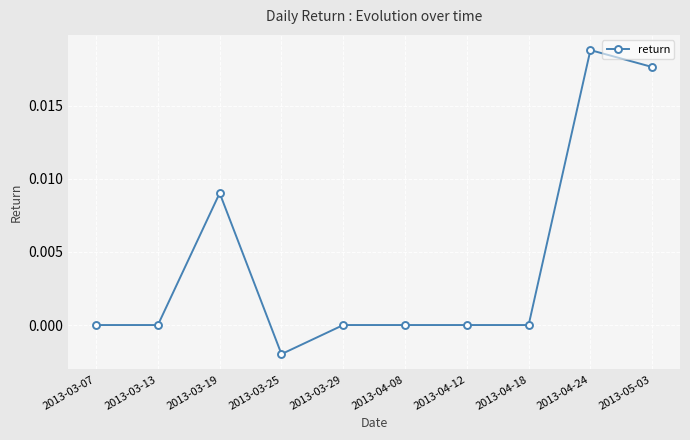

Which label corresponds to the smallest value in the chart?

2013-03-25